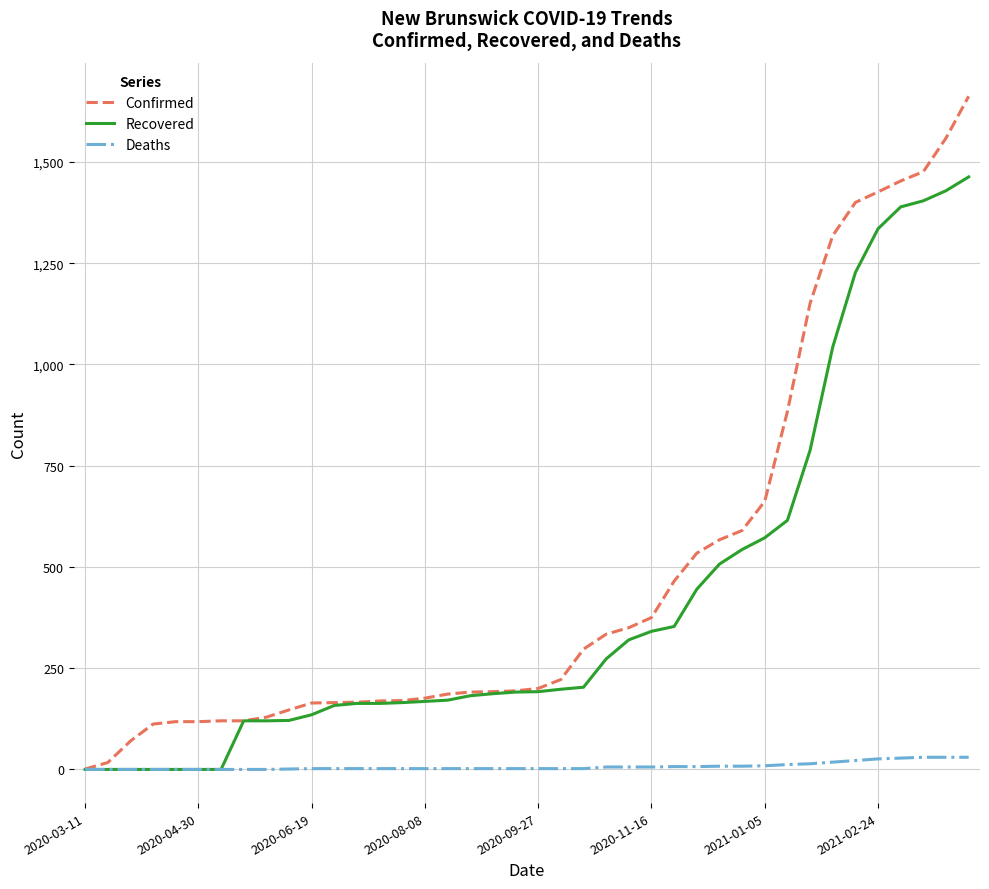

What is the difference between the second highest and minimum values in the Deaths series?

30